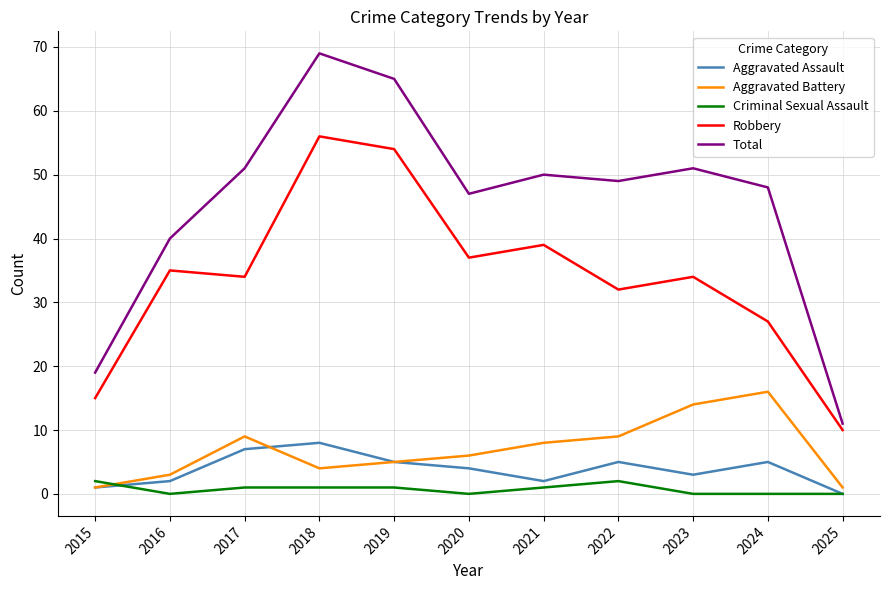

True or false: Aggravated Battery and Total cross at least once.

False